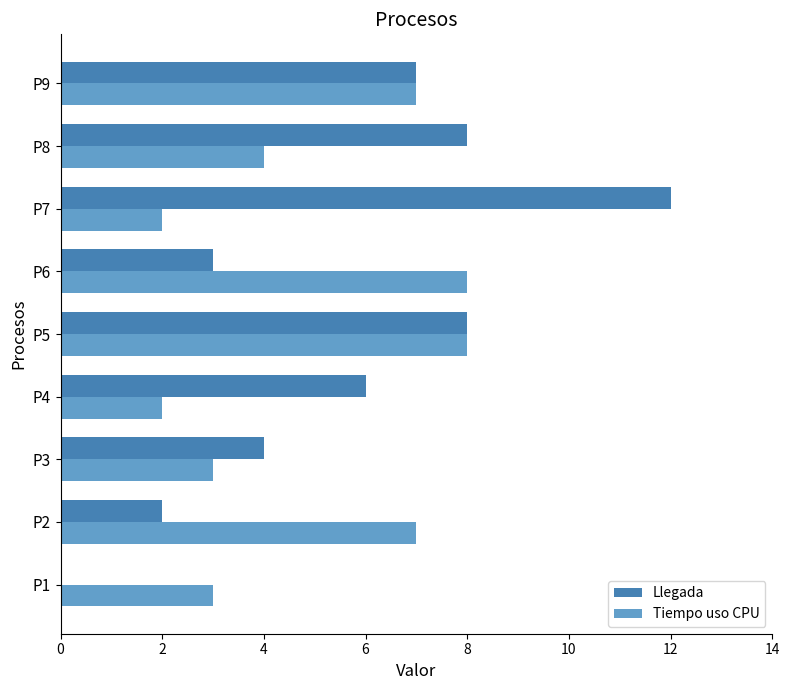

Between P1 and P5, which series saw the biggest shift?

Llegada